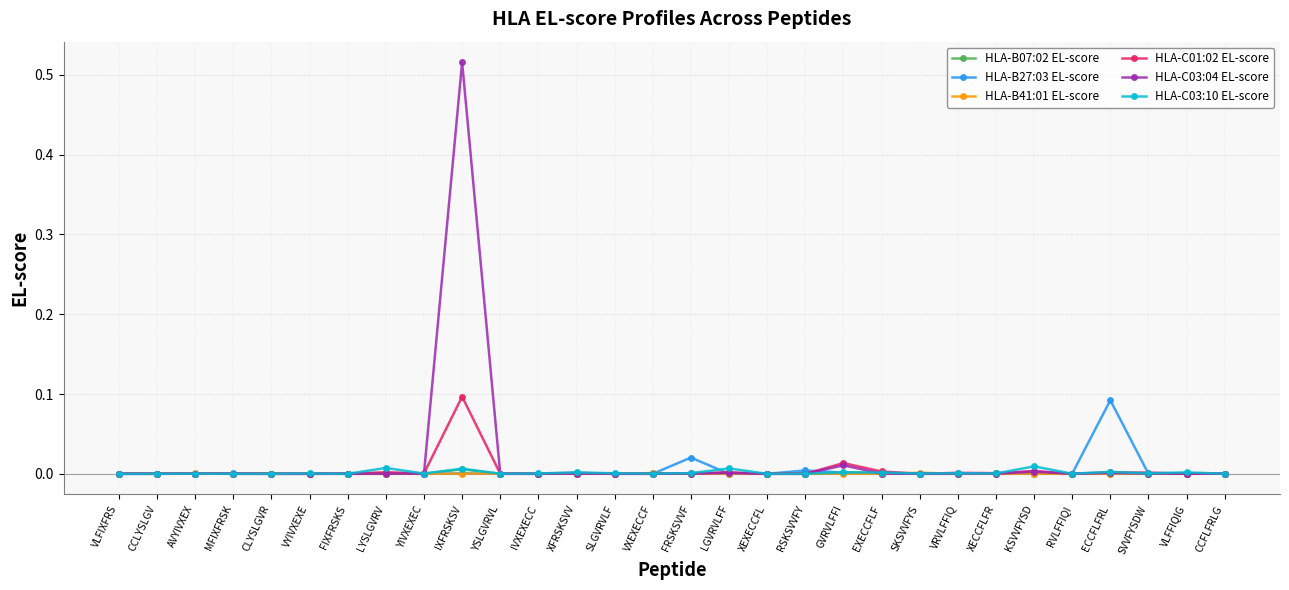

True or false: HLA-C03:10 EL-score has a value of 0.0 at VLFFIQIG.

True